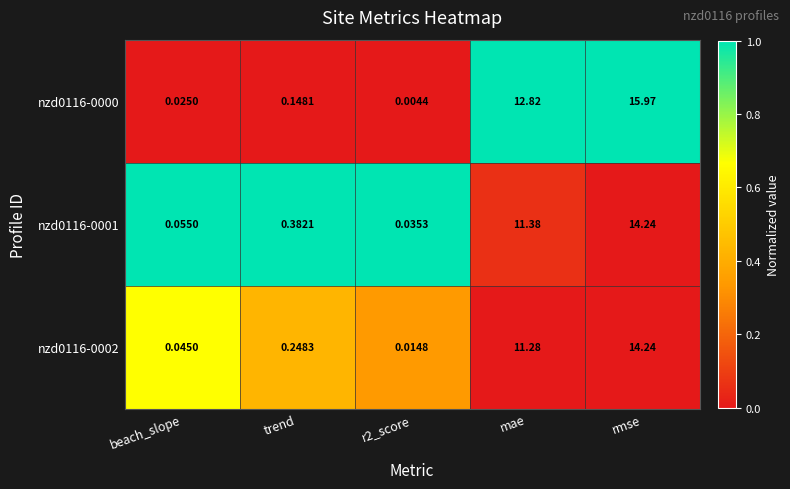

Where is nzd0116-0002 nearest to the value 7?

mae